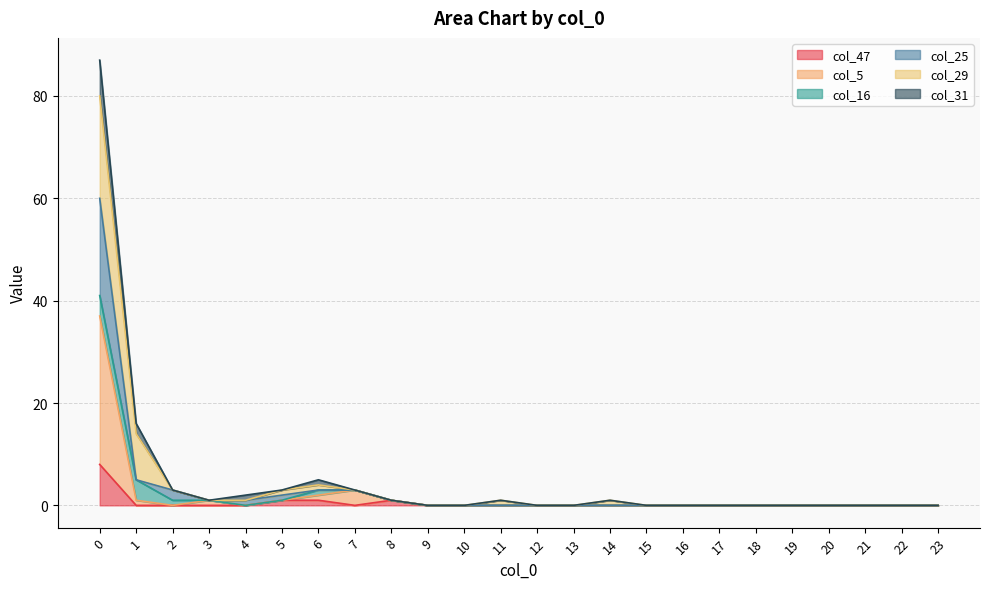

True or false: col_47 has more than 0 interior local peaks.

True